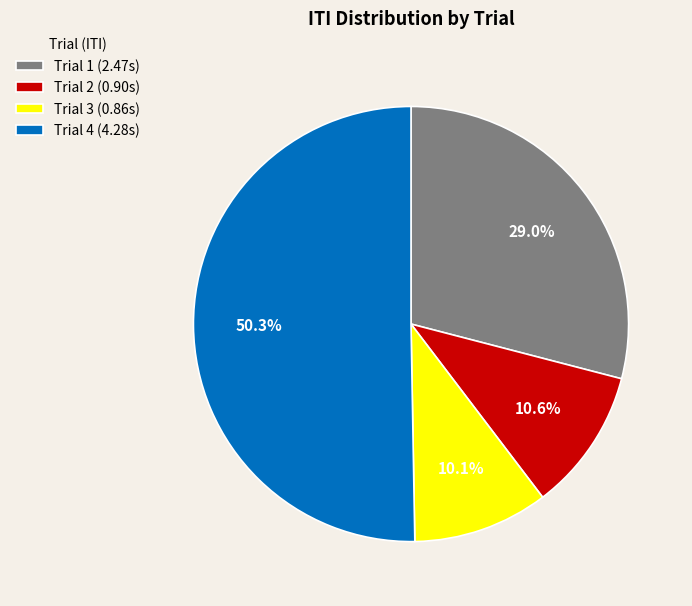

What is the smallest slice in the pie chart?

Trial 3